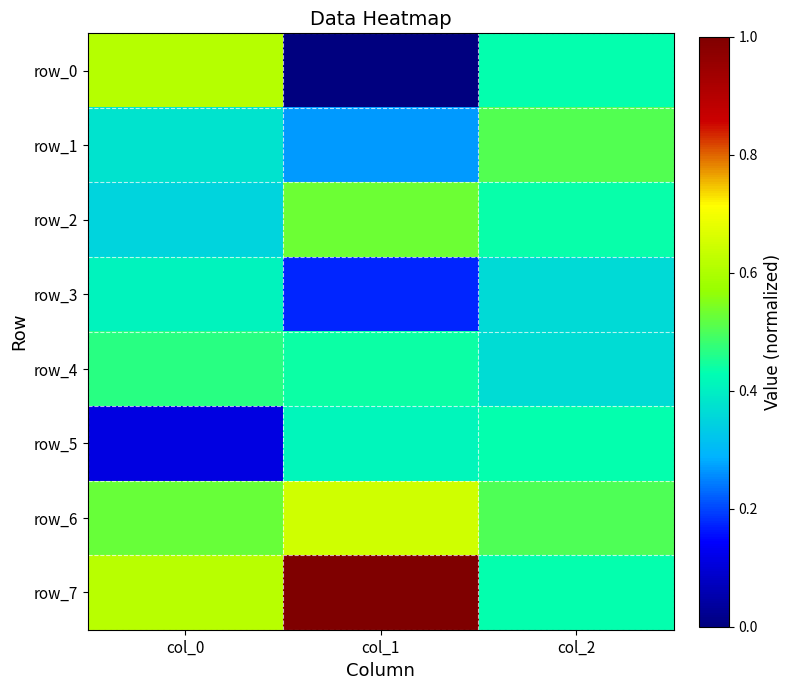

Count the number of data series in this chart.

8